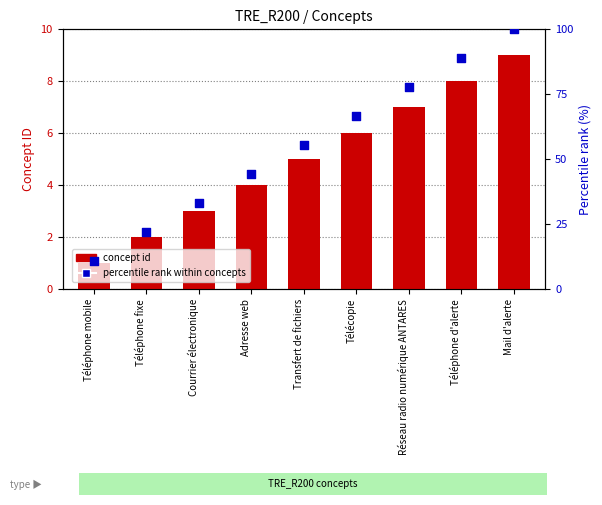

Which series has the largest total across all categories?

percentile rank within concepts